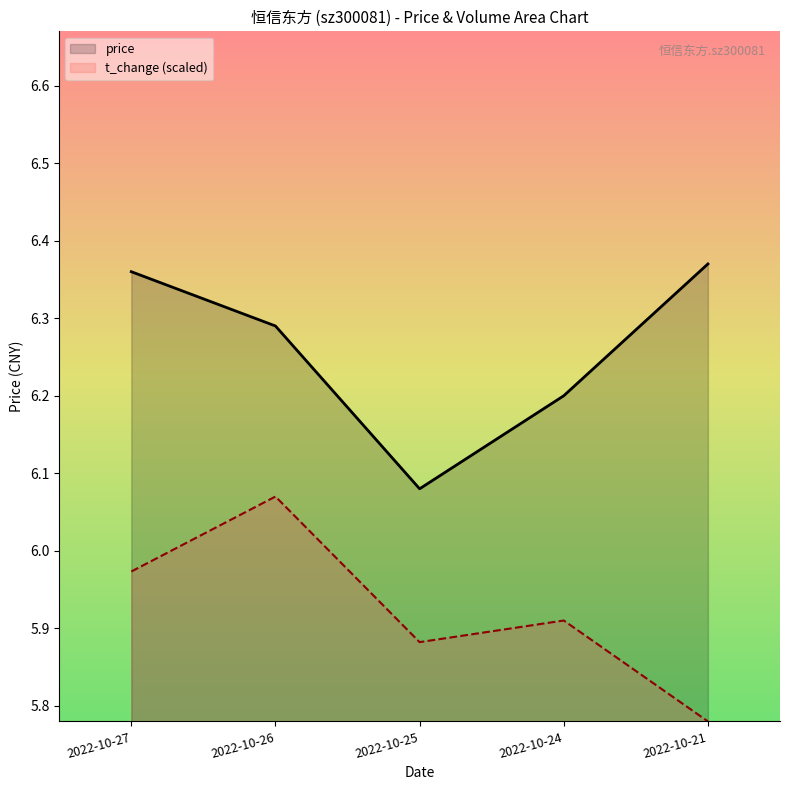

What is the difference between the second highest and minimum values in the volume series?

0.2